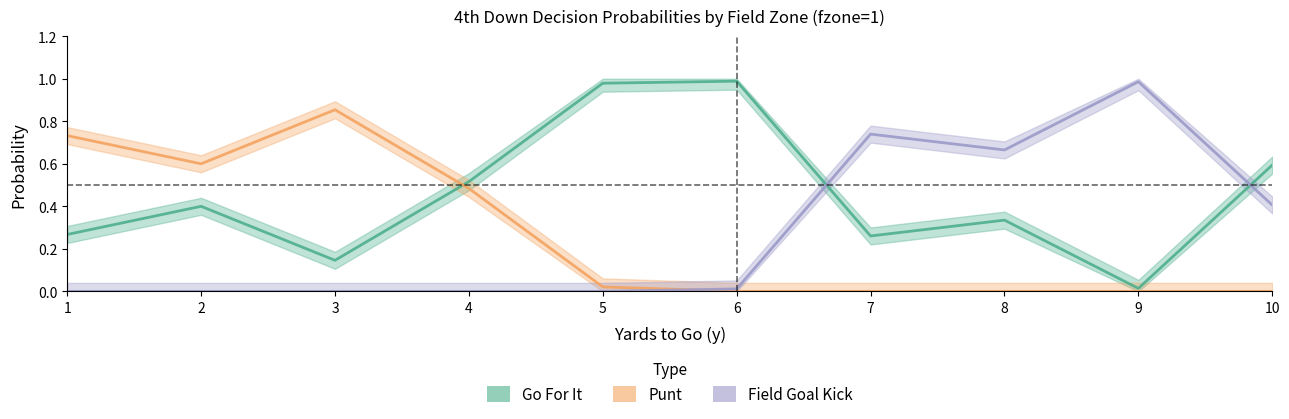

Rank the series at 9 from lowest to highest value.

Punt, Go For It, Field Goal Kick